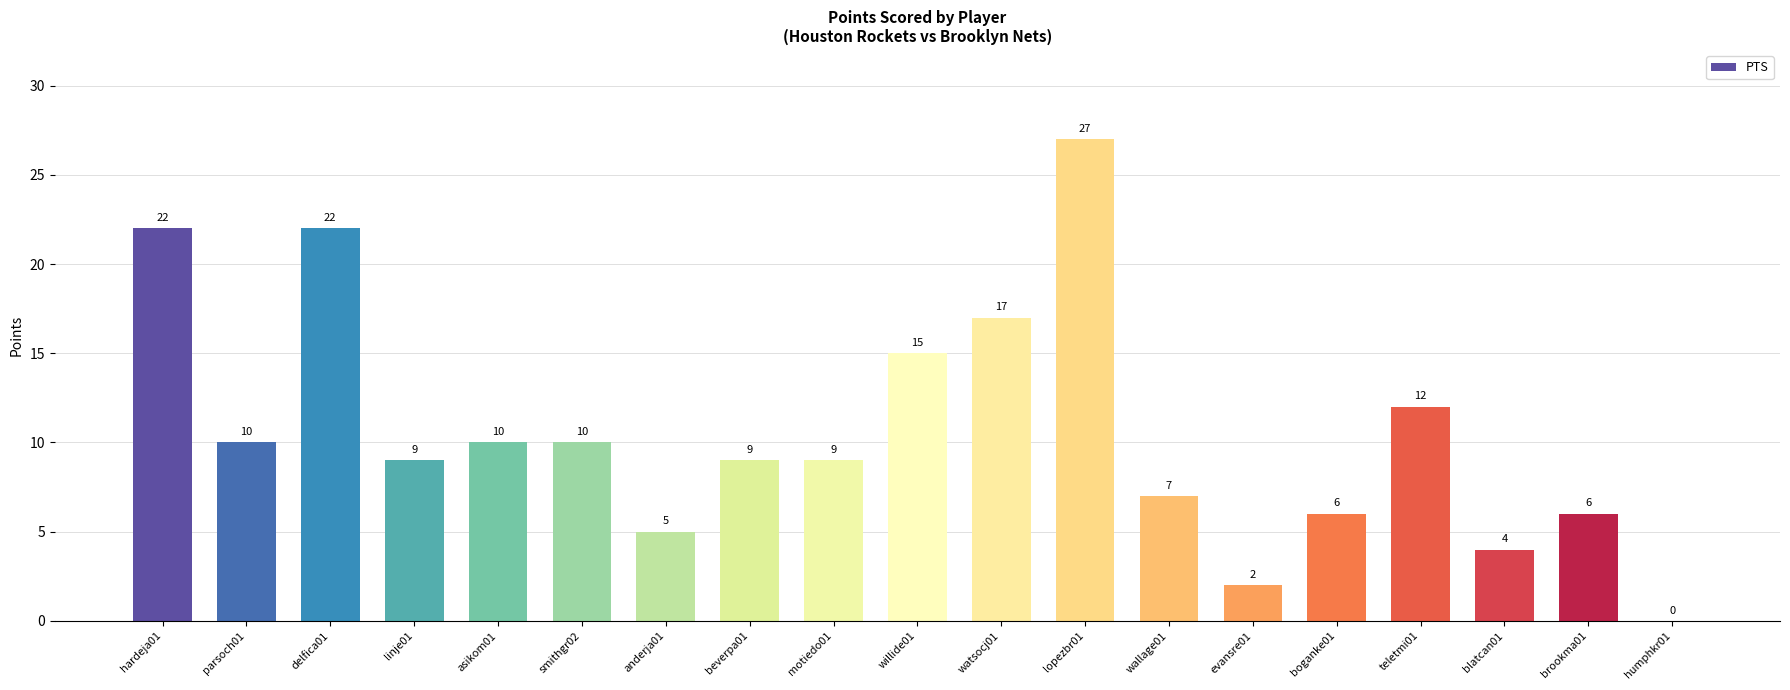

How many values are above zero?

18